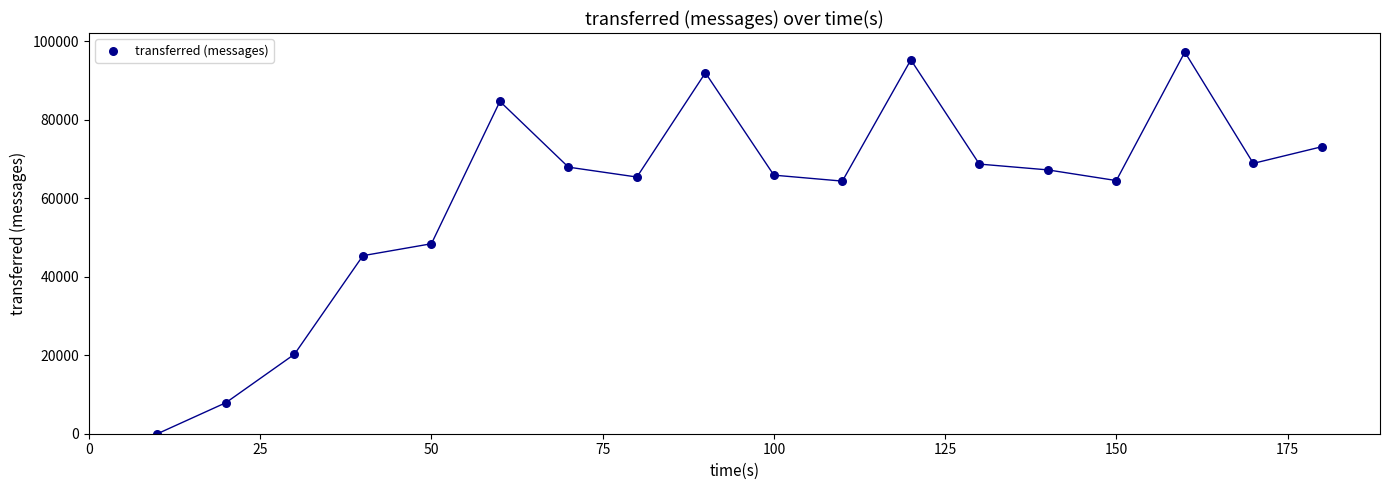

What is the range of X values (max minus min)?

170